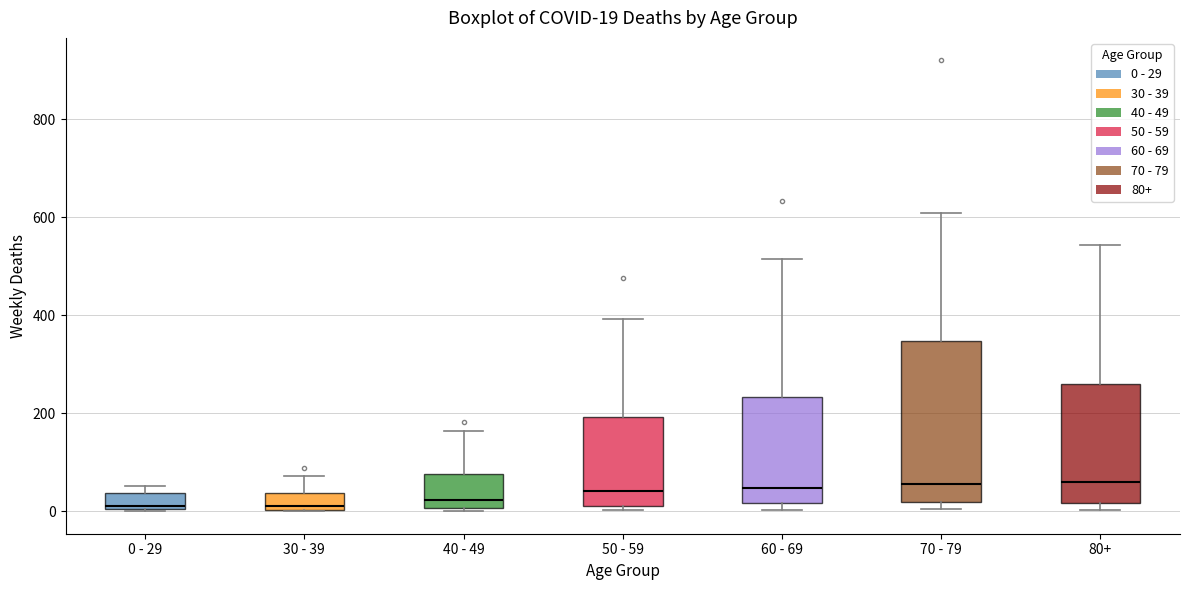

Comparing the boxes themselves (not the whiskers), which one is the tallest?

70 - 79